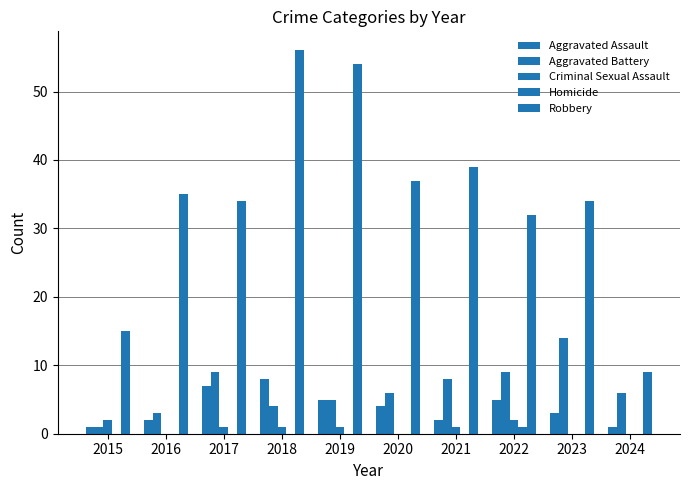

At which label is Aggravated Battery closest to 7?

2020